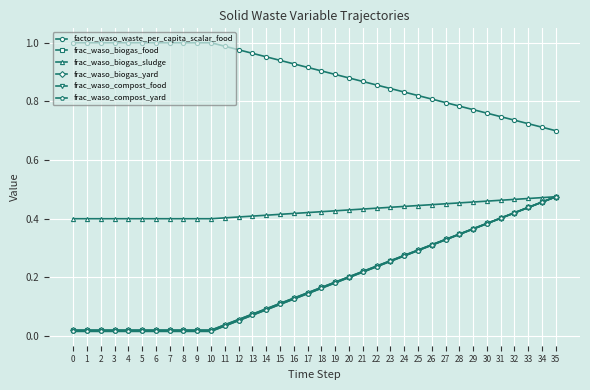

True or false: frac_waso_biogas_sludge has a value of 0.2 at 6.

False